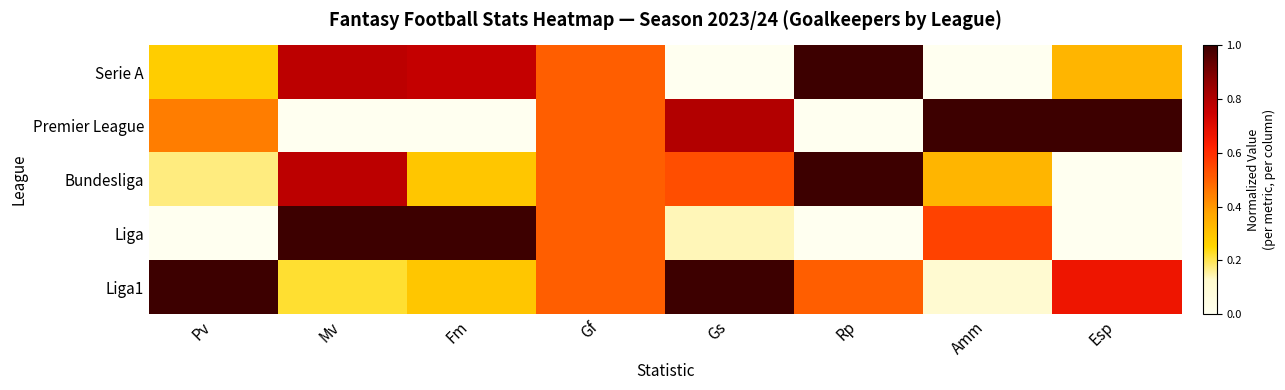

At Rp, list the series in order from smallest to largest.

Premier League, Liga, Liga1, Serie A, Bundesliga